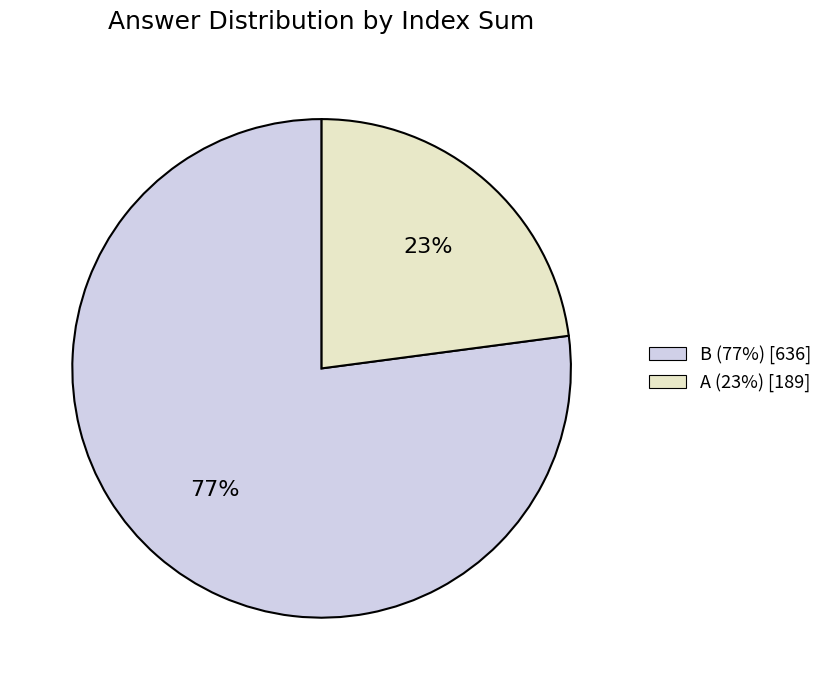

How many slices are in this pie chart?

2